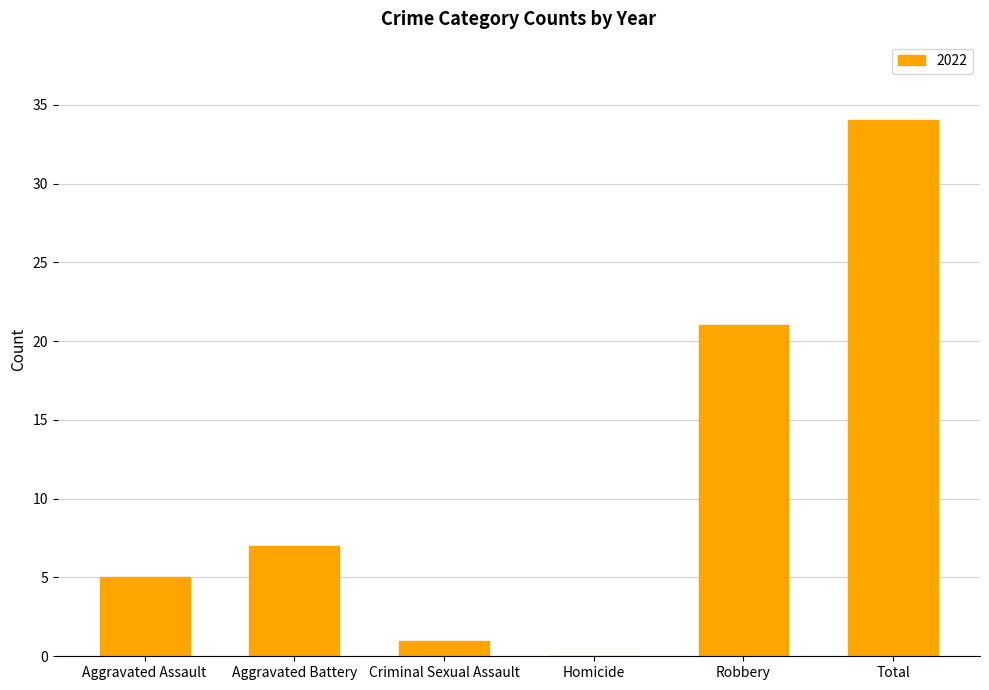

Which has a higher value, Robbery or Criminal Sexual Assault?

Robbery